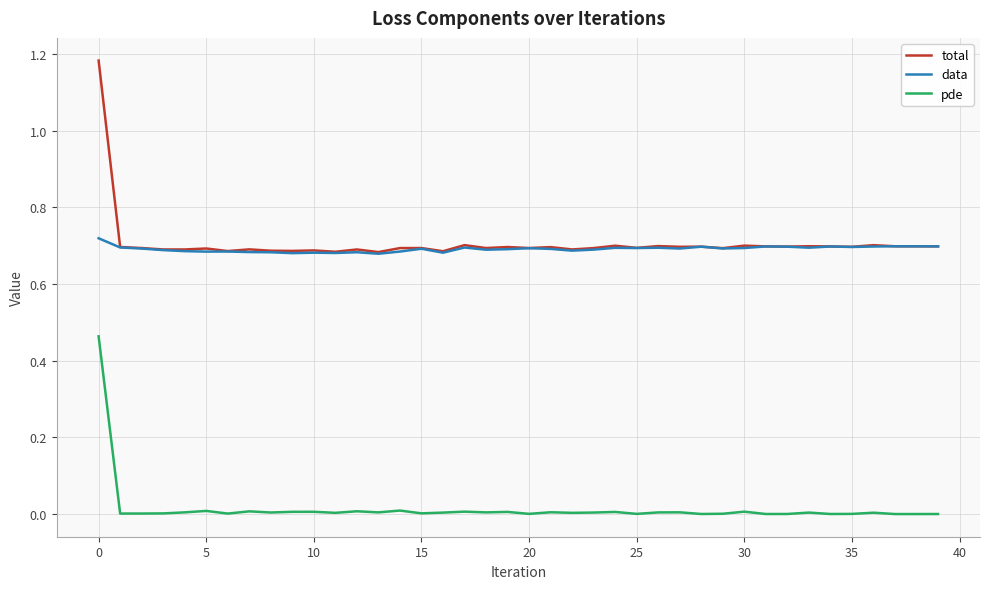

Rank the series by their maximum value, from lowest to highest.

pde, data, total